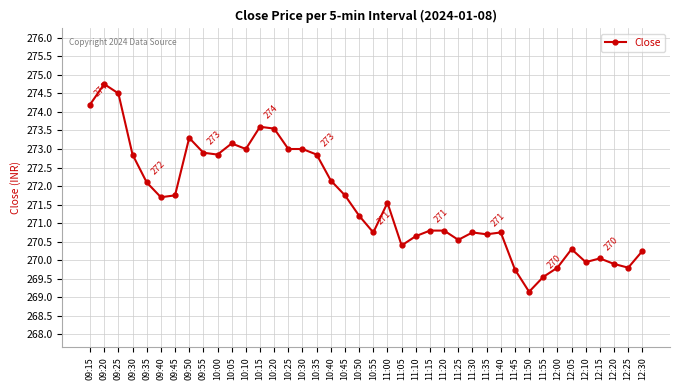

What is the sum of the values at 10:55 and 11:55?

540.3